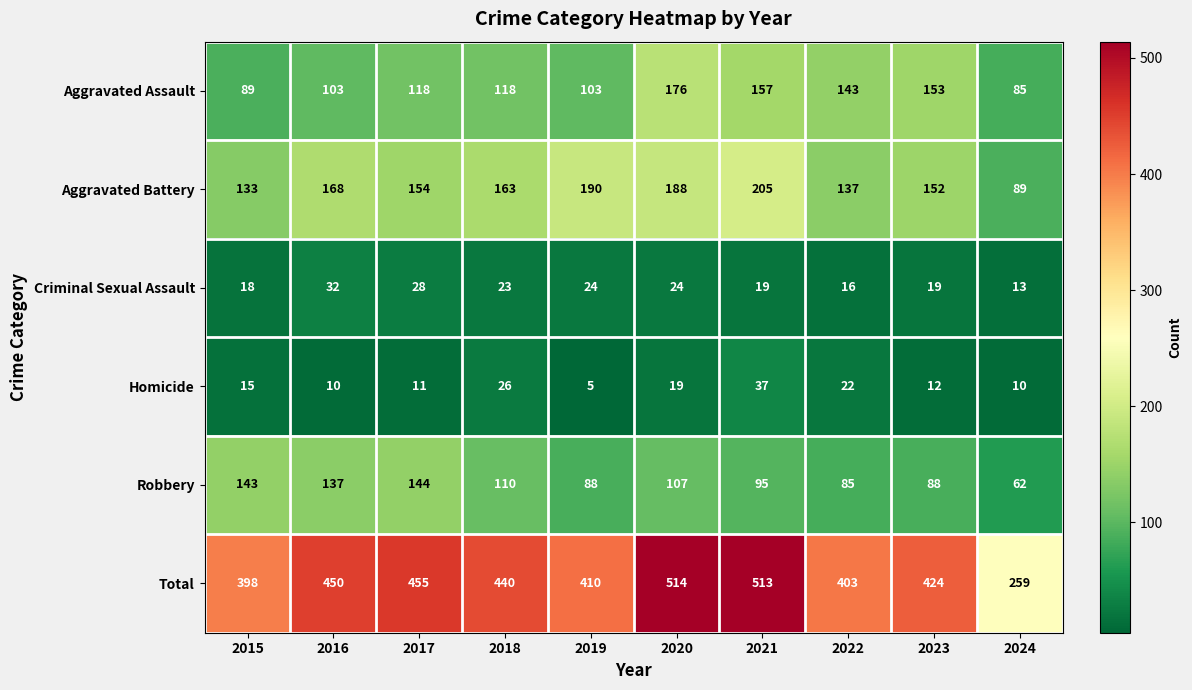

Rank the series by their maximum value, from lowest to highest.

Criminal Sexual Assault, Homicide, Robbery, Aggravated Assault, Aggravated Battery, Total